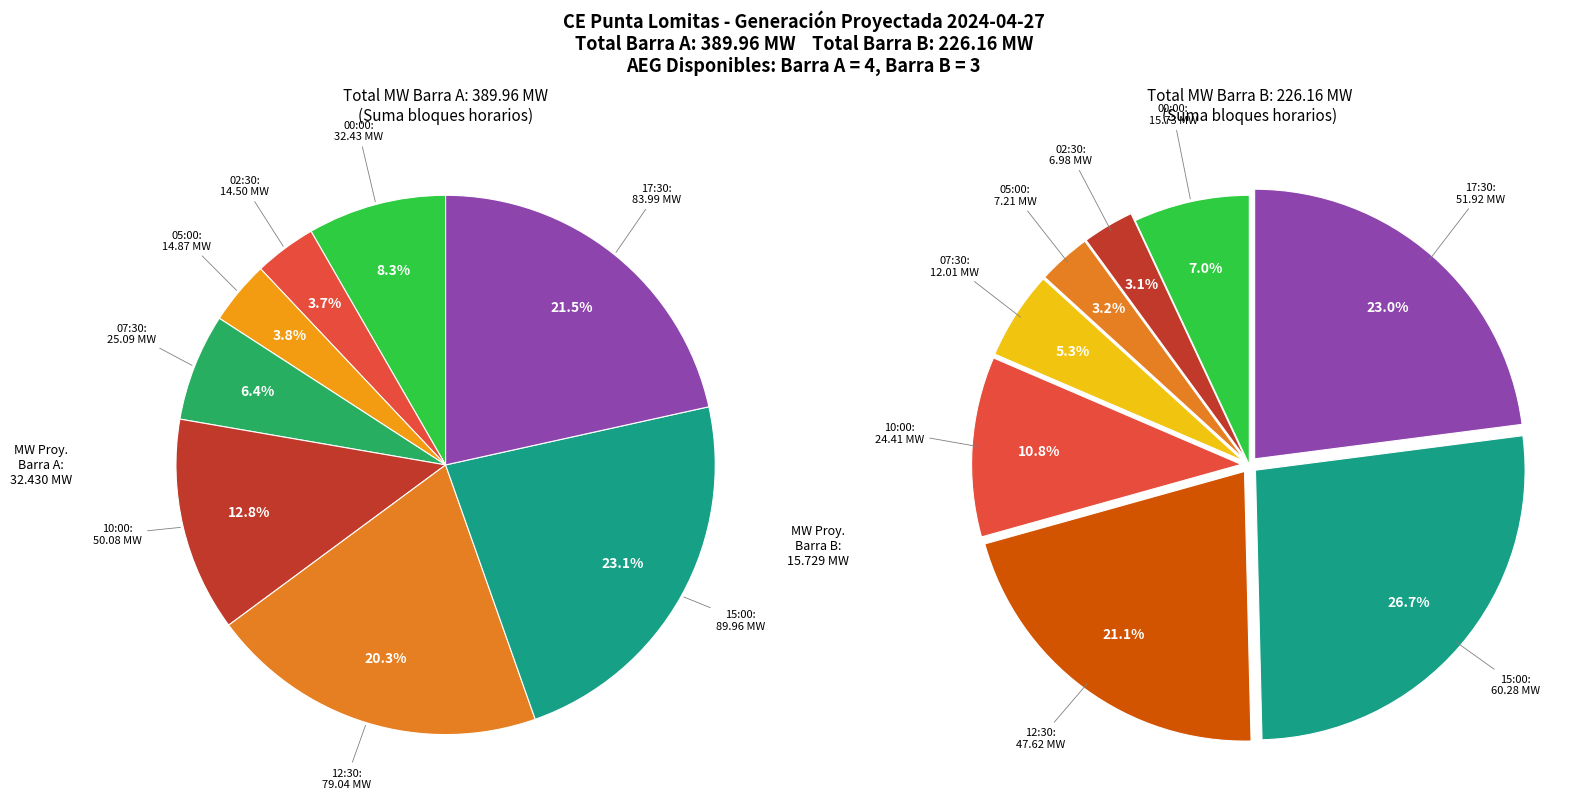

Which series has the largest range (max minus min)?

MW Proyectada (Barra A)